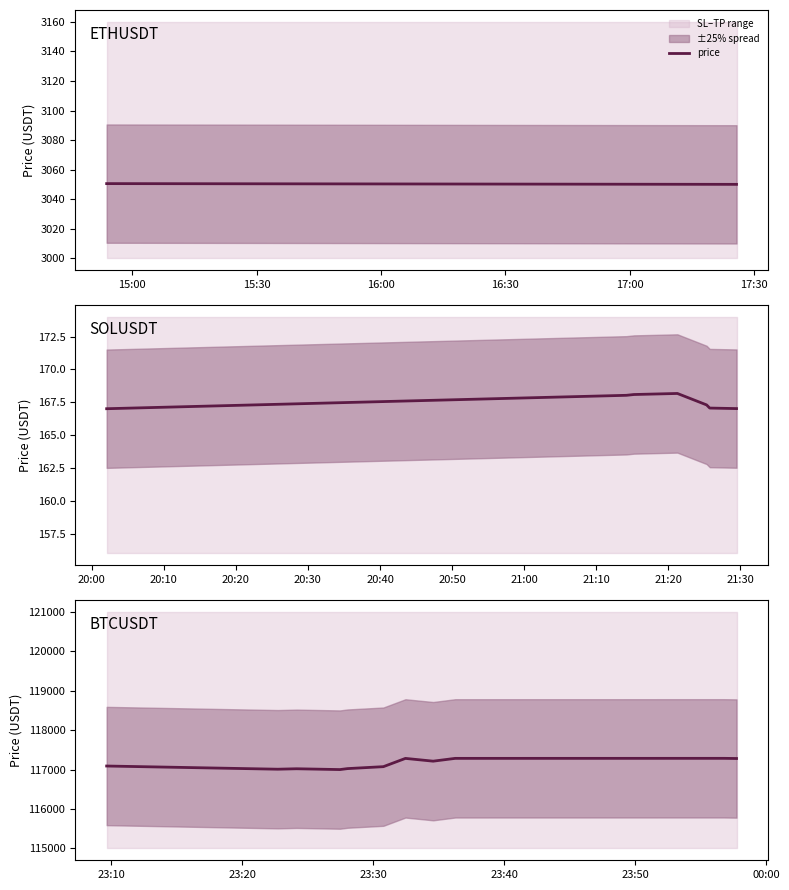

How many interior local valleys (lower than both neighbors) does the data have?

3